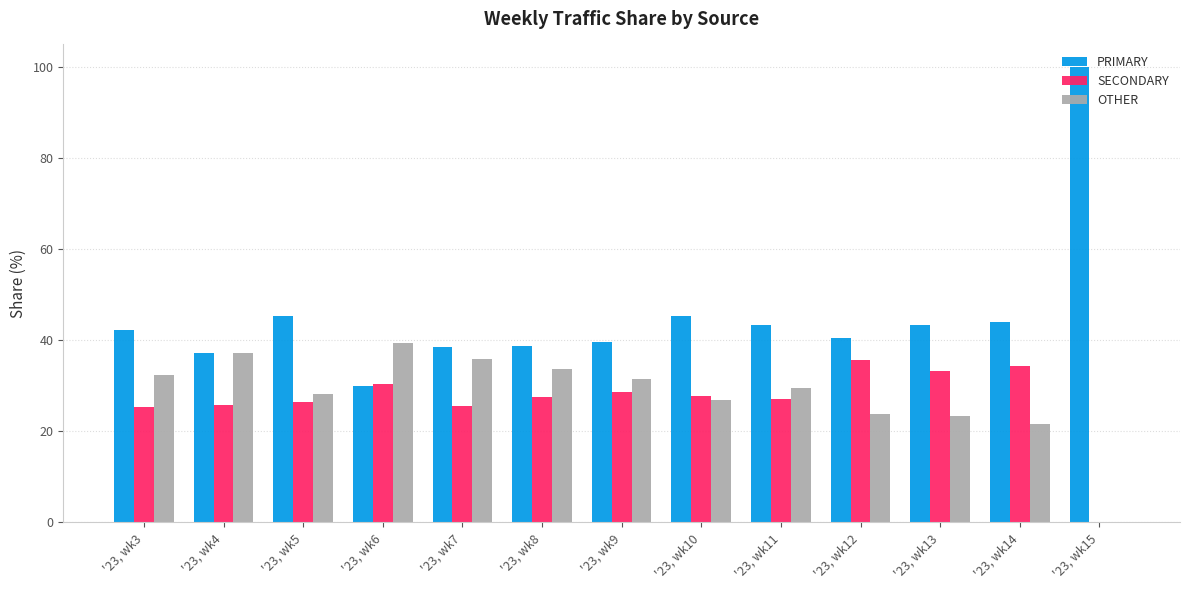

Which series has the largest total across all categories?

PRIMARY